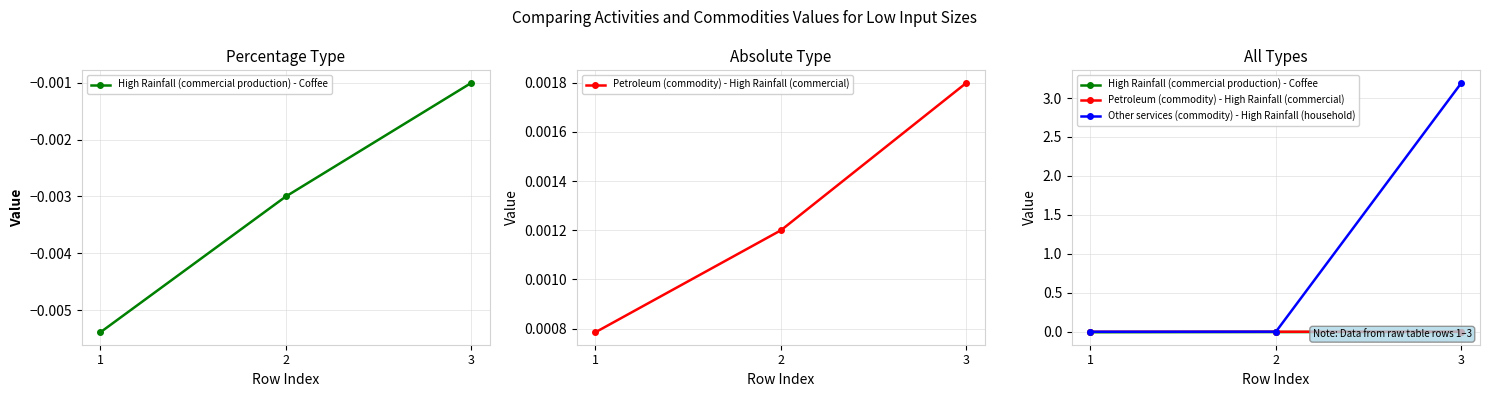

Is it true that Petroleum (commodity) - High Rainfall (commercial) equals 0.0 at 1?

True